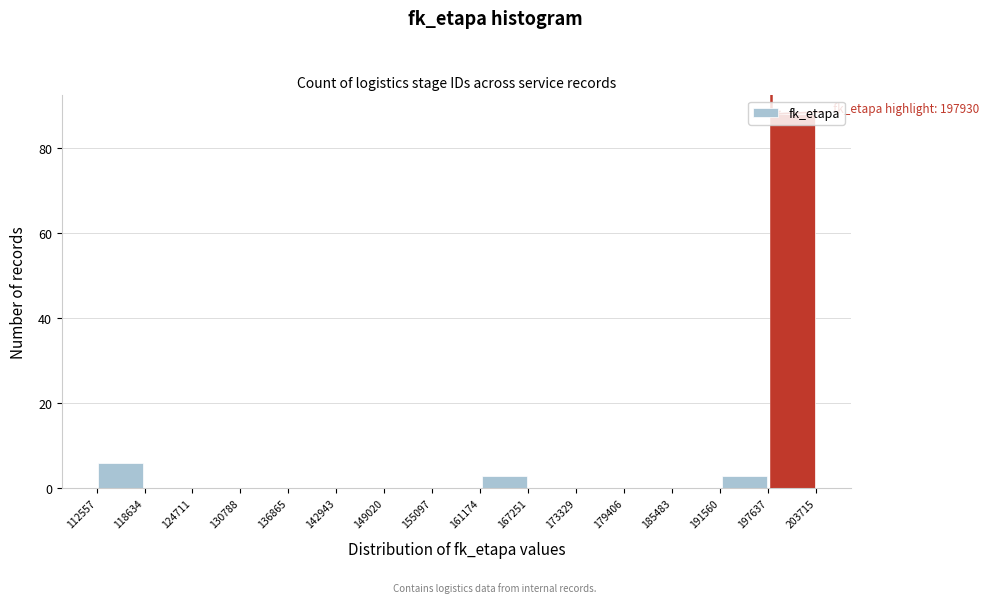

Which range on the x-axis has the tallest bar?

197637 to 203715